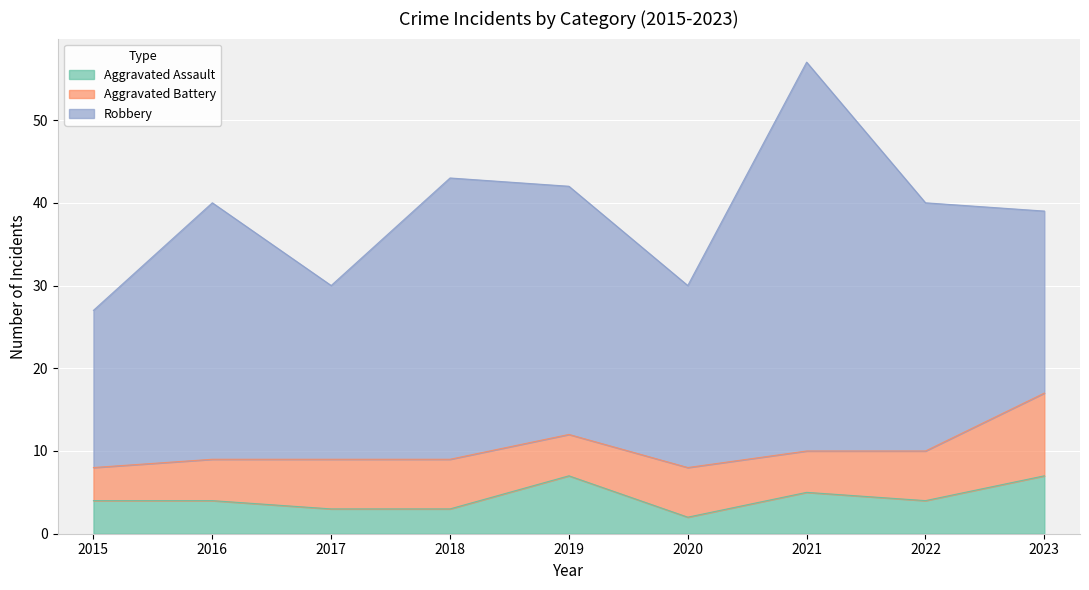

Which series changed the most between 2021 and 2022?

Robbery